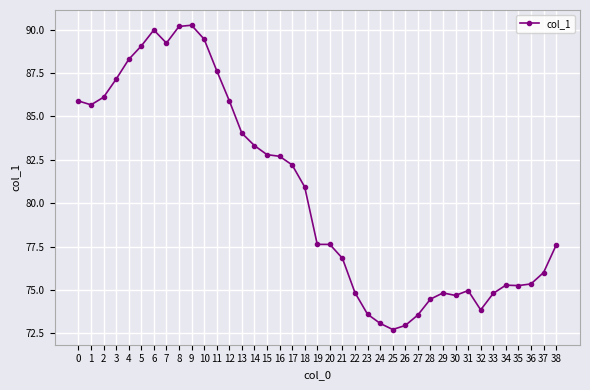

What is the minimum value shown in the chart?

72.7